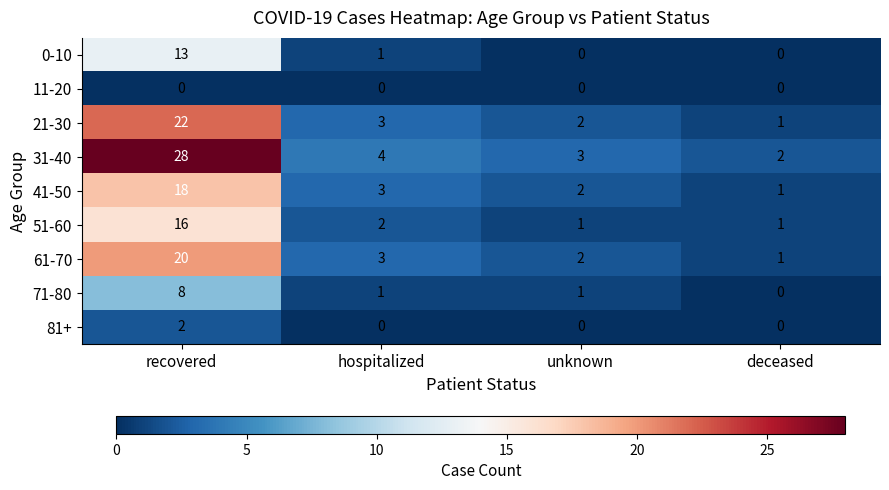

What is the difference between the maximum and second lowest values in the 41-50 series?

16